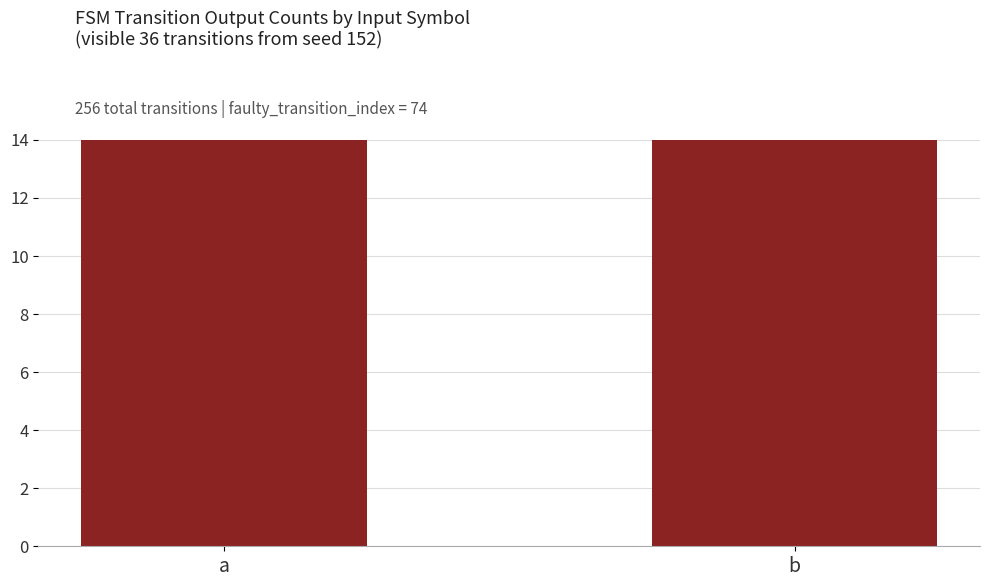

Is the value of output_symbol_0 at a greater than the value of output_symbol_1 at b?

Yes